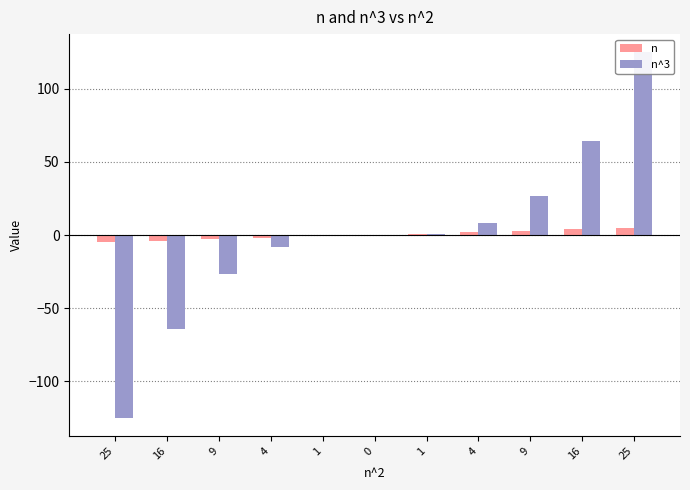

Reading left to right, extract all data points from this chart.

n: -5	-4	-3	-2	-1	0	1	2	3	4	5
n^3: -125	-64	-27	-8	-1	0	1	8	27	64	125